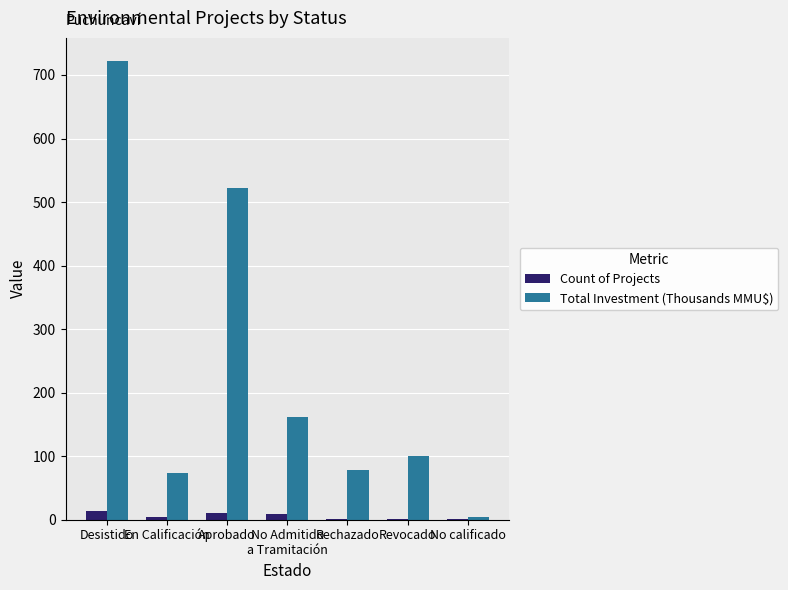

How many categories are shown in the chart?

7